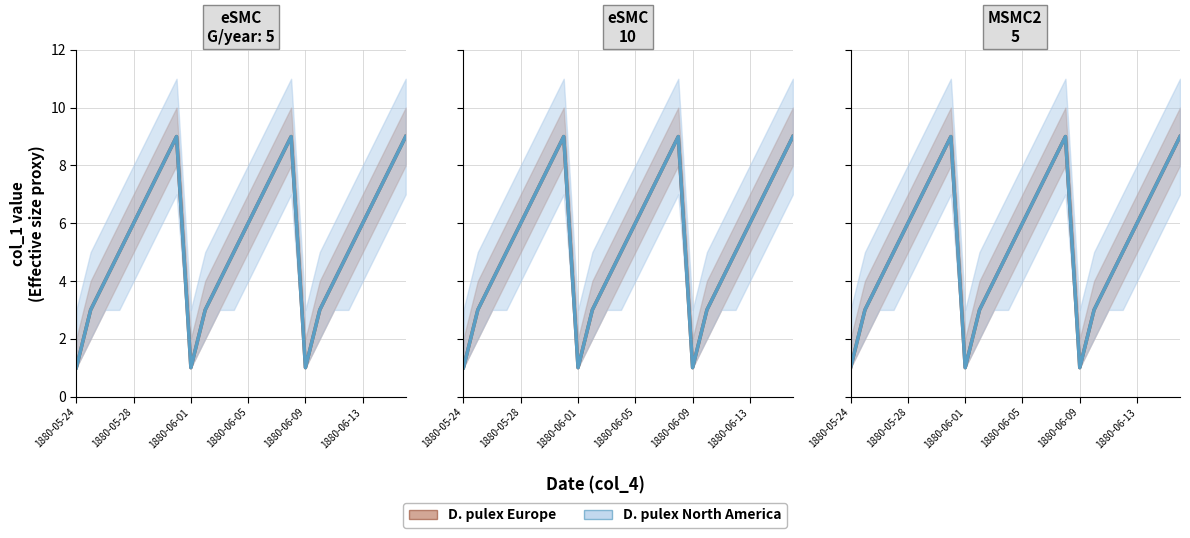

In D. pulex Europe, how many points are higher than both neighbors (excluding endpoints)?

2